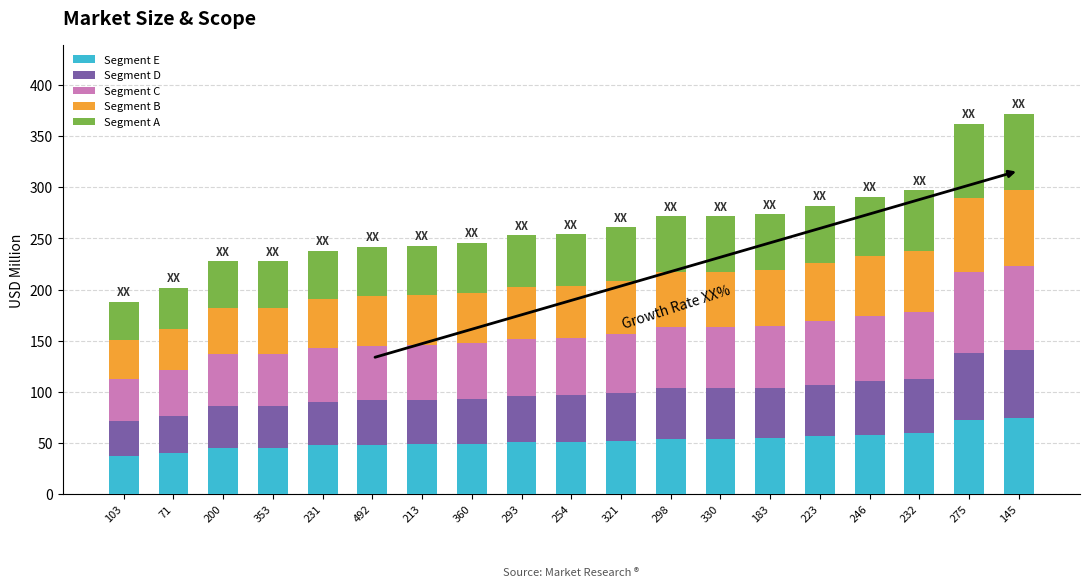

What is the average value of the Segment E series?

52.7